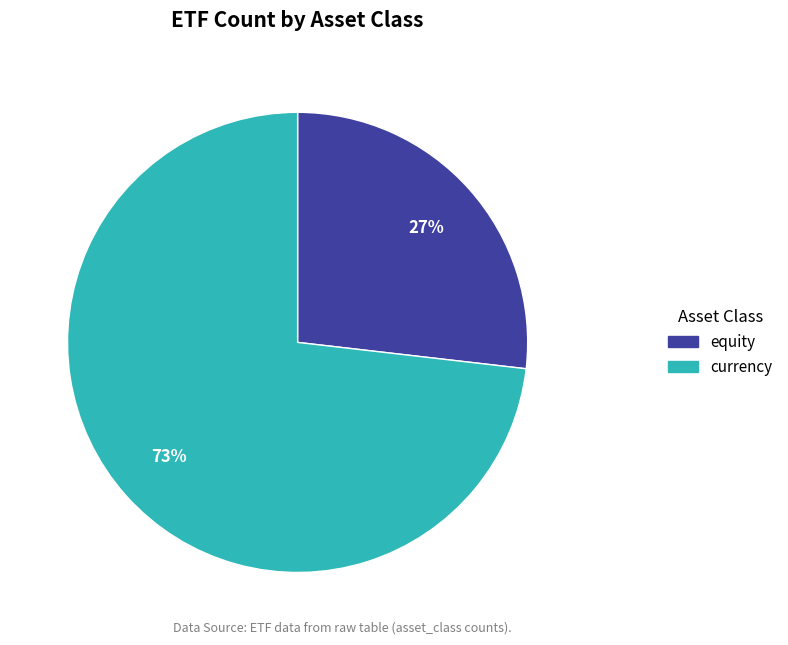

To the nearest percent, what is the difference between the largest and smallest slice percentages?

46%